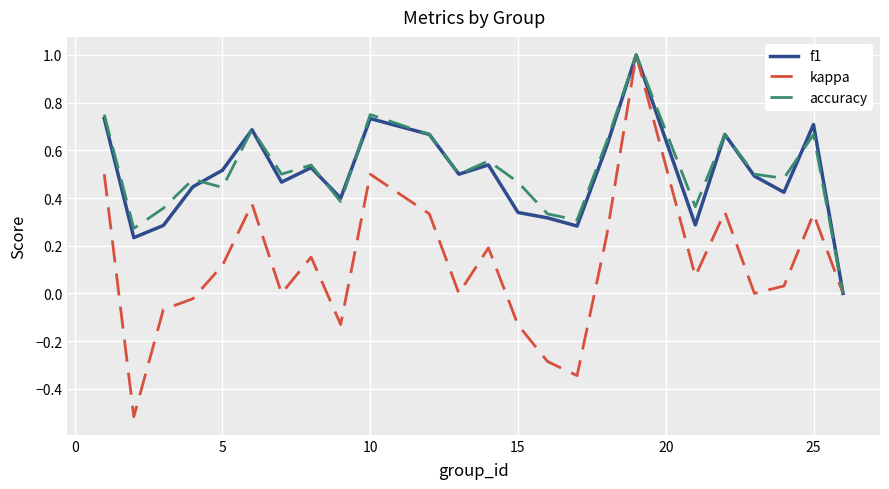

How many categories are shown in the chart?

24